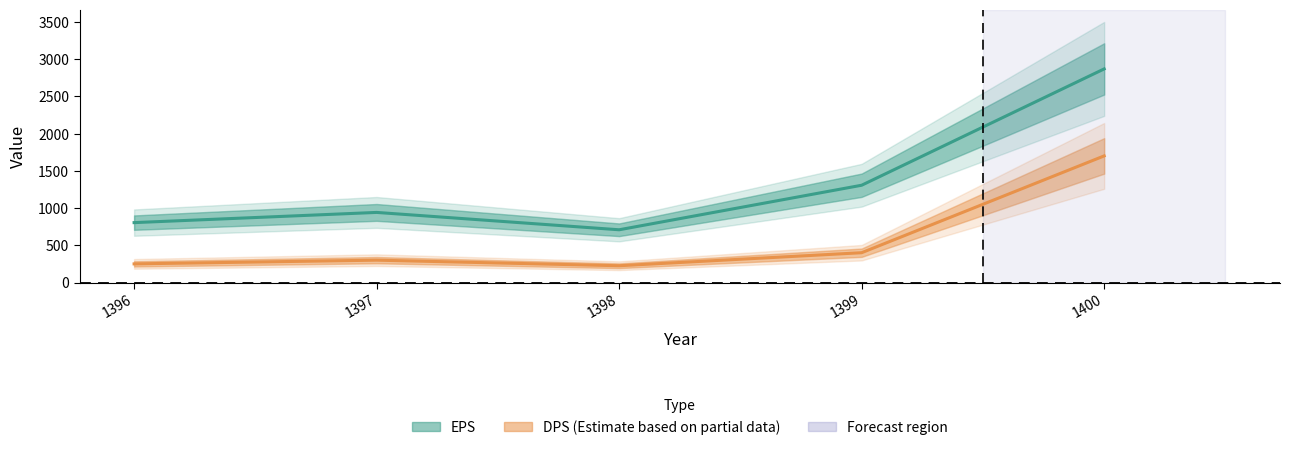

Which label corresponds to the largest value in the chart?

1400